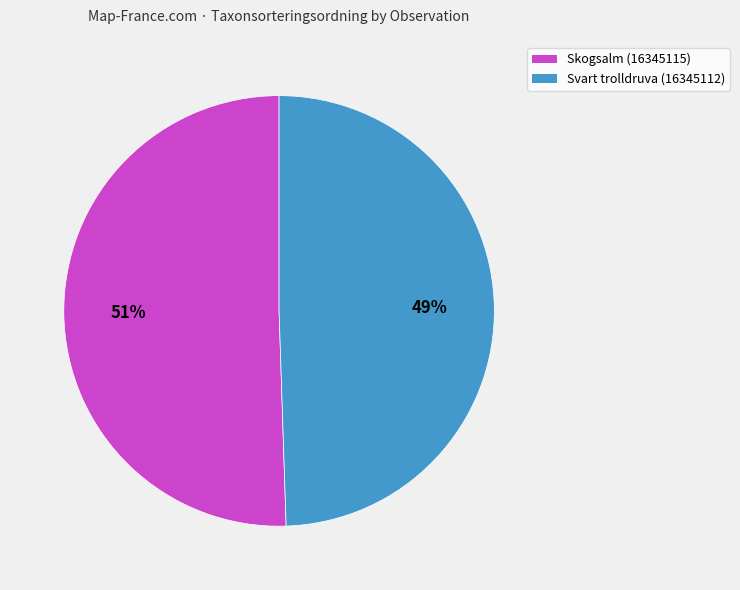

Does Skogsalm (16345115) account for over 50% of the chart?

Yes